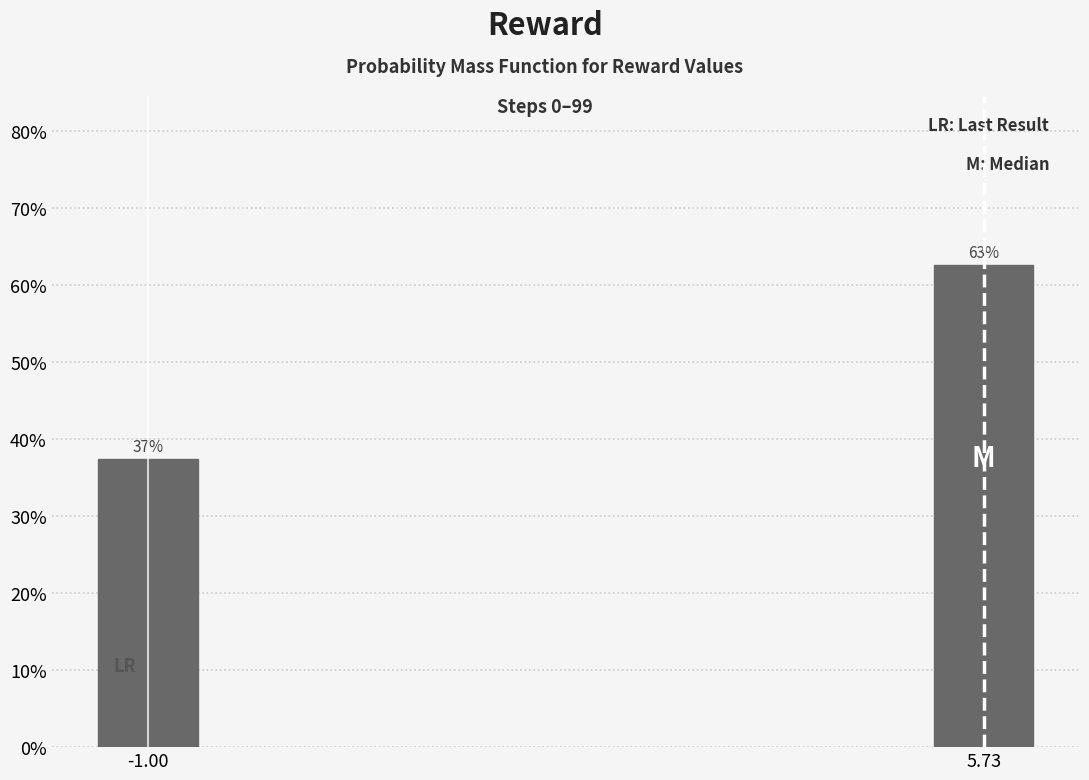

Are the bars horizontal?

No